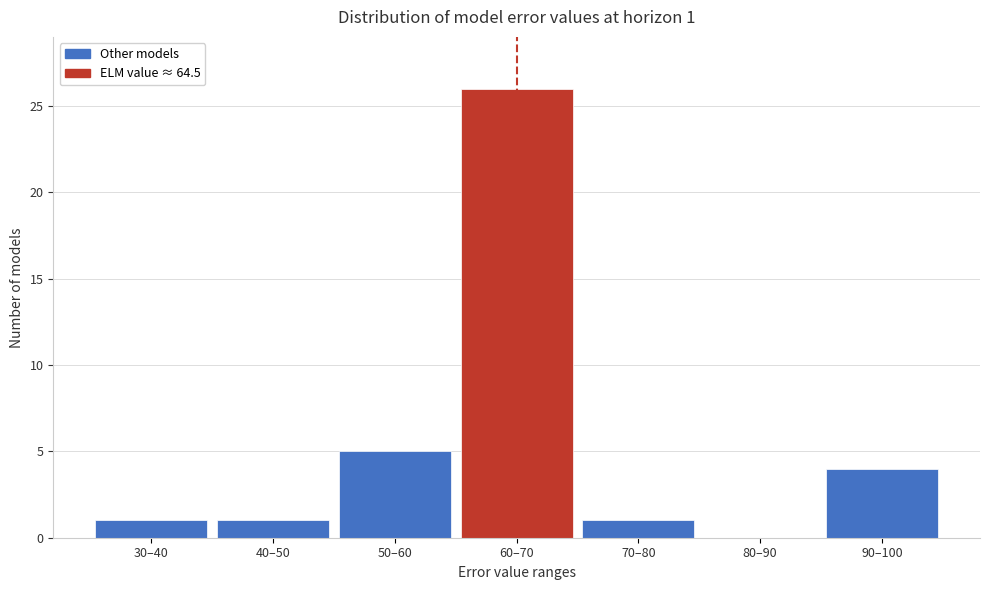

Reading left to right, what are all the values shown in this chart?

30–40=1	40–50=1	50–60=5	60–70=26	70–80=1	80–90=0	90–100=4